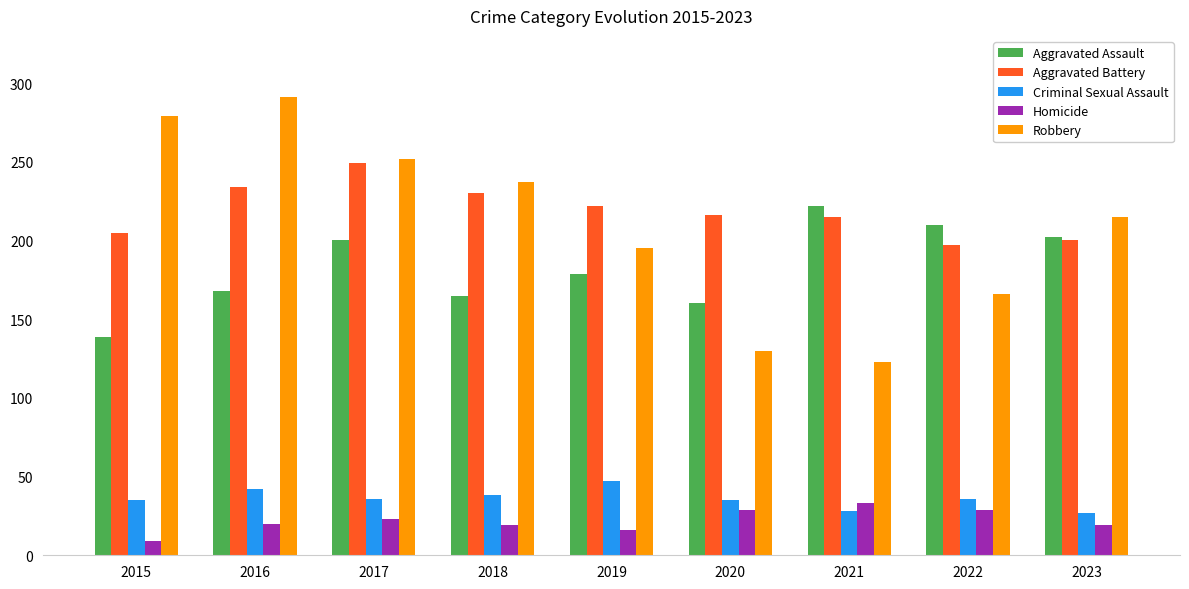

What is the value of the Robbery bar at the 6th from the left?

130